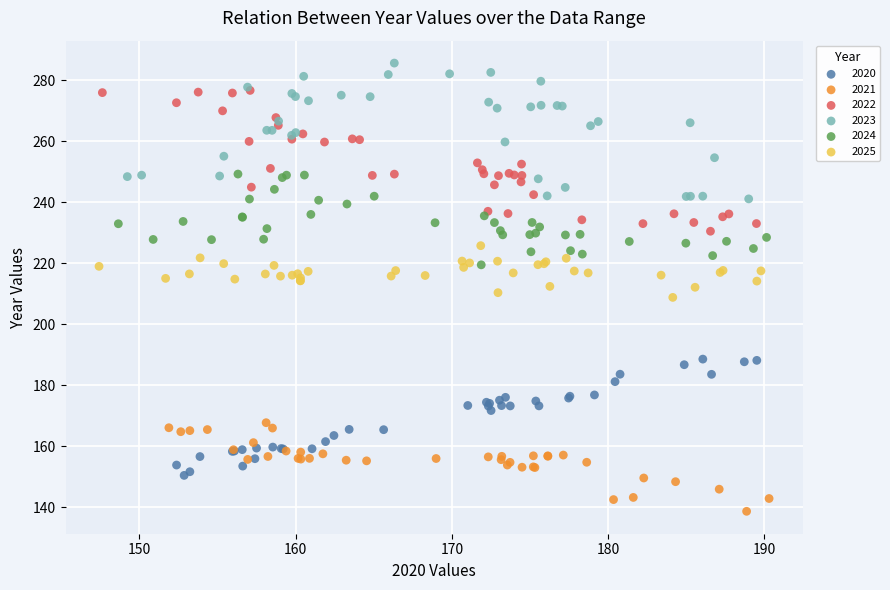

Which series reaches the maximum Y coordinate?

2023